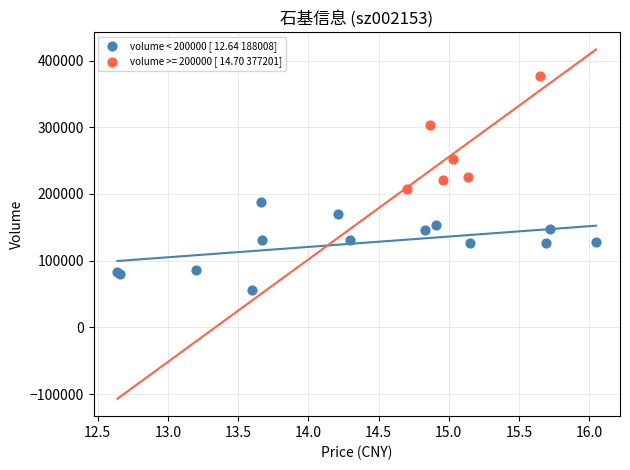

Which series reaches the maximum Y coordinate?

volume >= 200000 [ 14.70 377201]